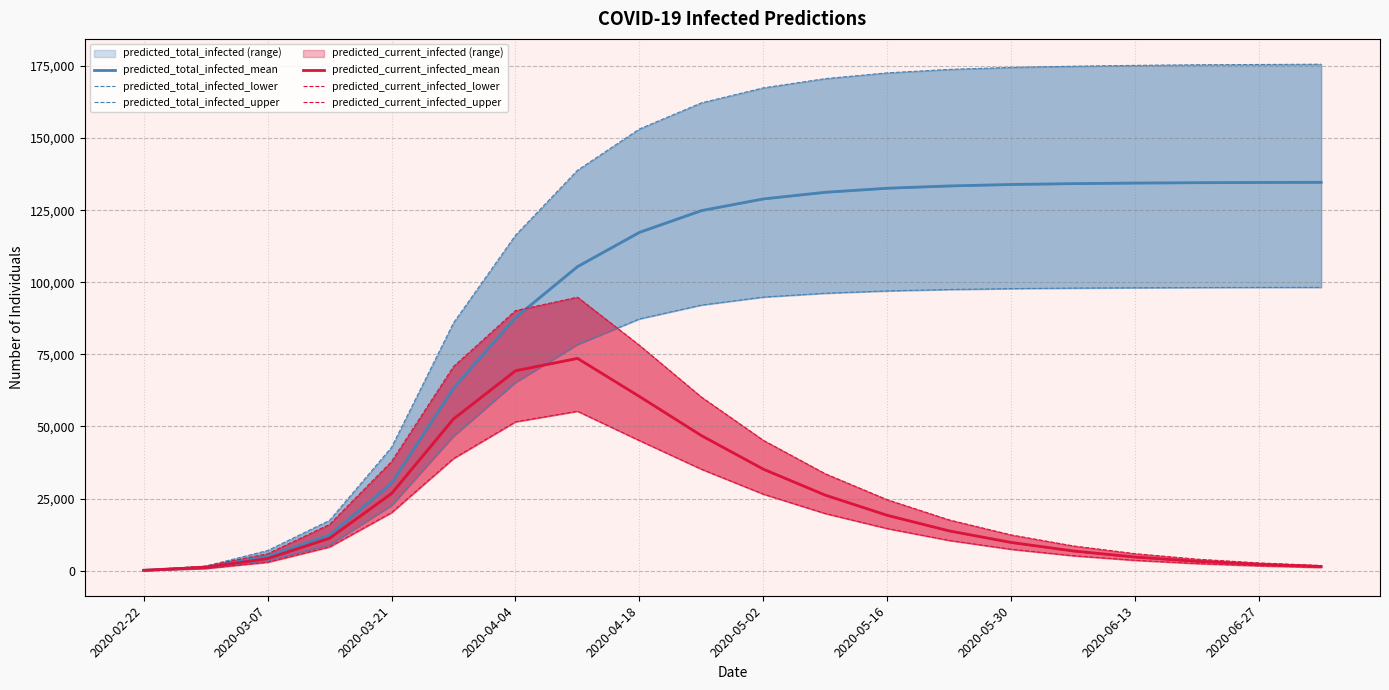

How many lines are shown in the chart?

6